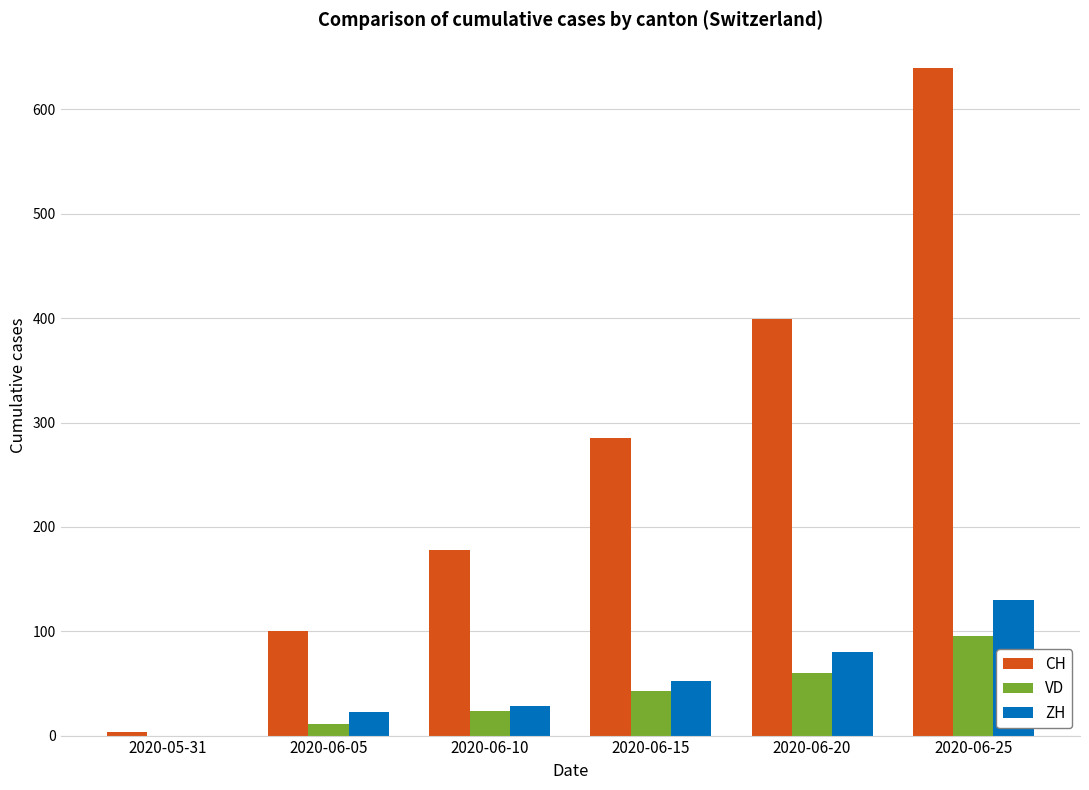

Which label corresponds to the largest value in the chart?

2020-06-25